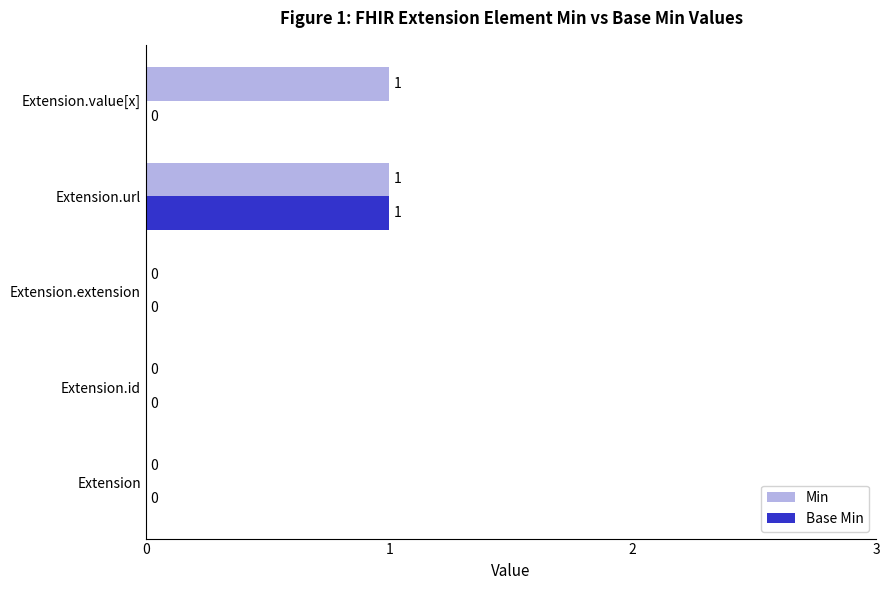

Which series has the largest total across all categories?

Min